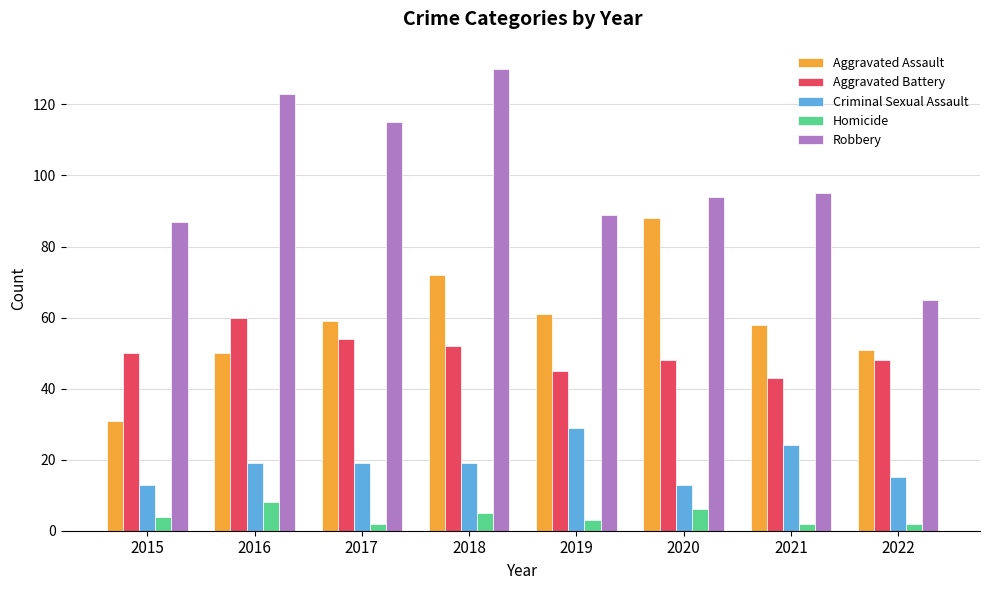

Is it true that Criminal Sexual Assault equals 27 at 2022?

False